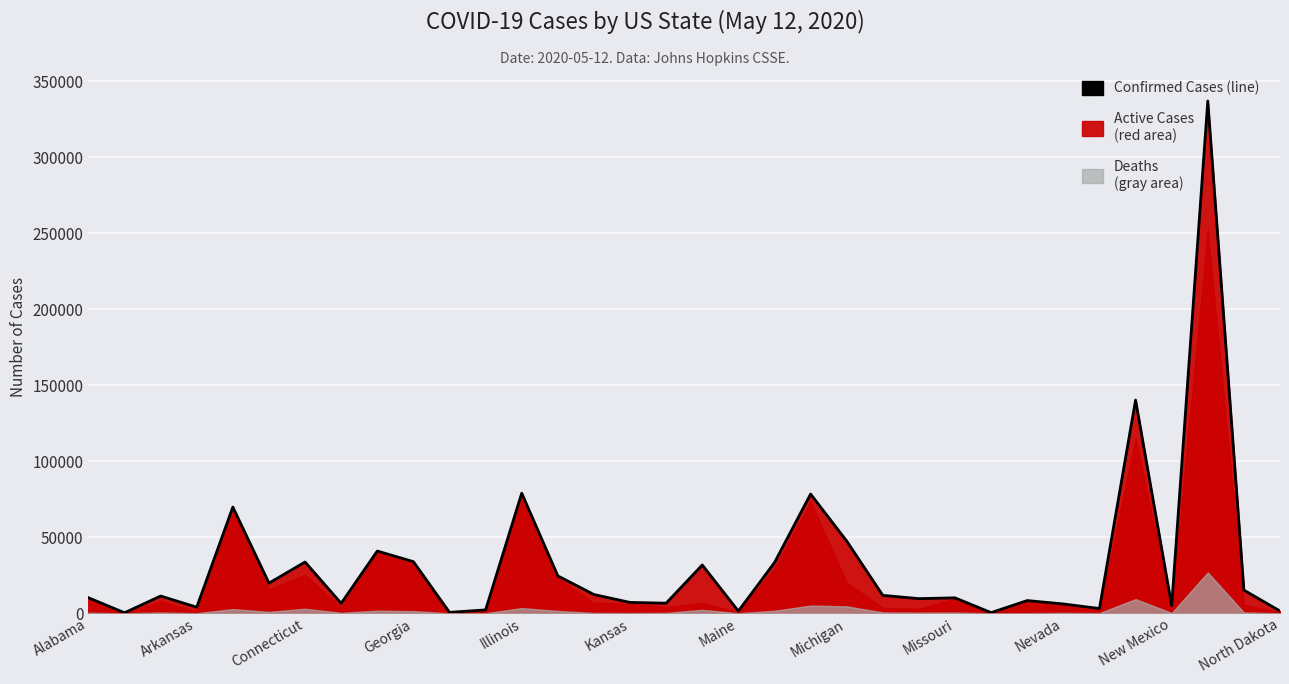

What is the sum of all values?

1105599